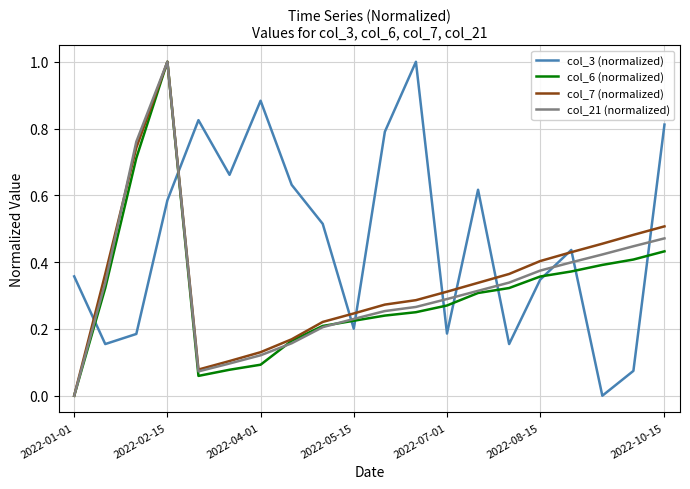

Which series has the largest total across all categories?

col_3 (normalized)